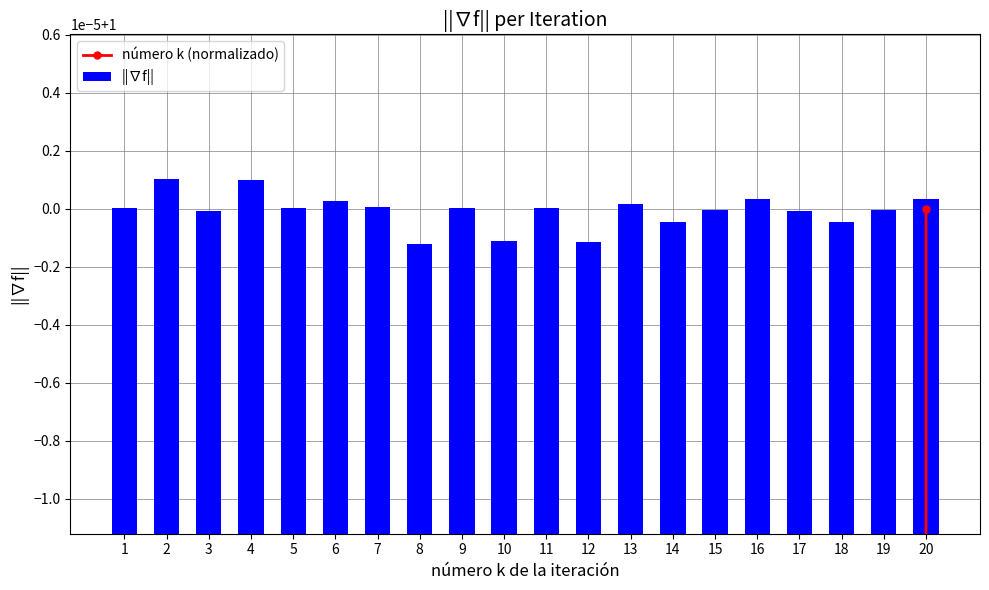

How many groups of bars are there?

20